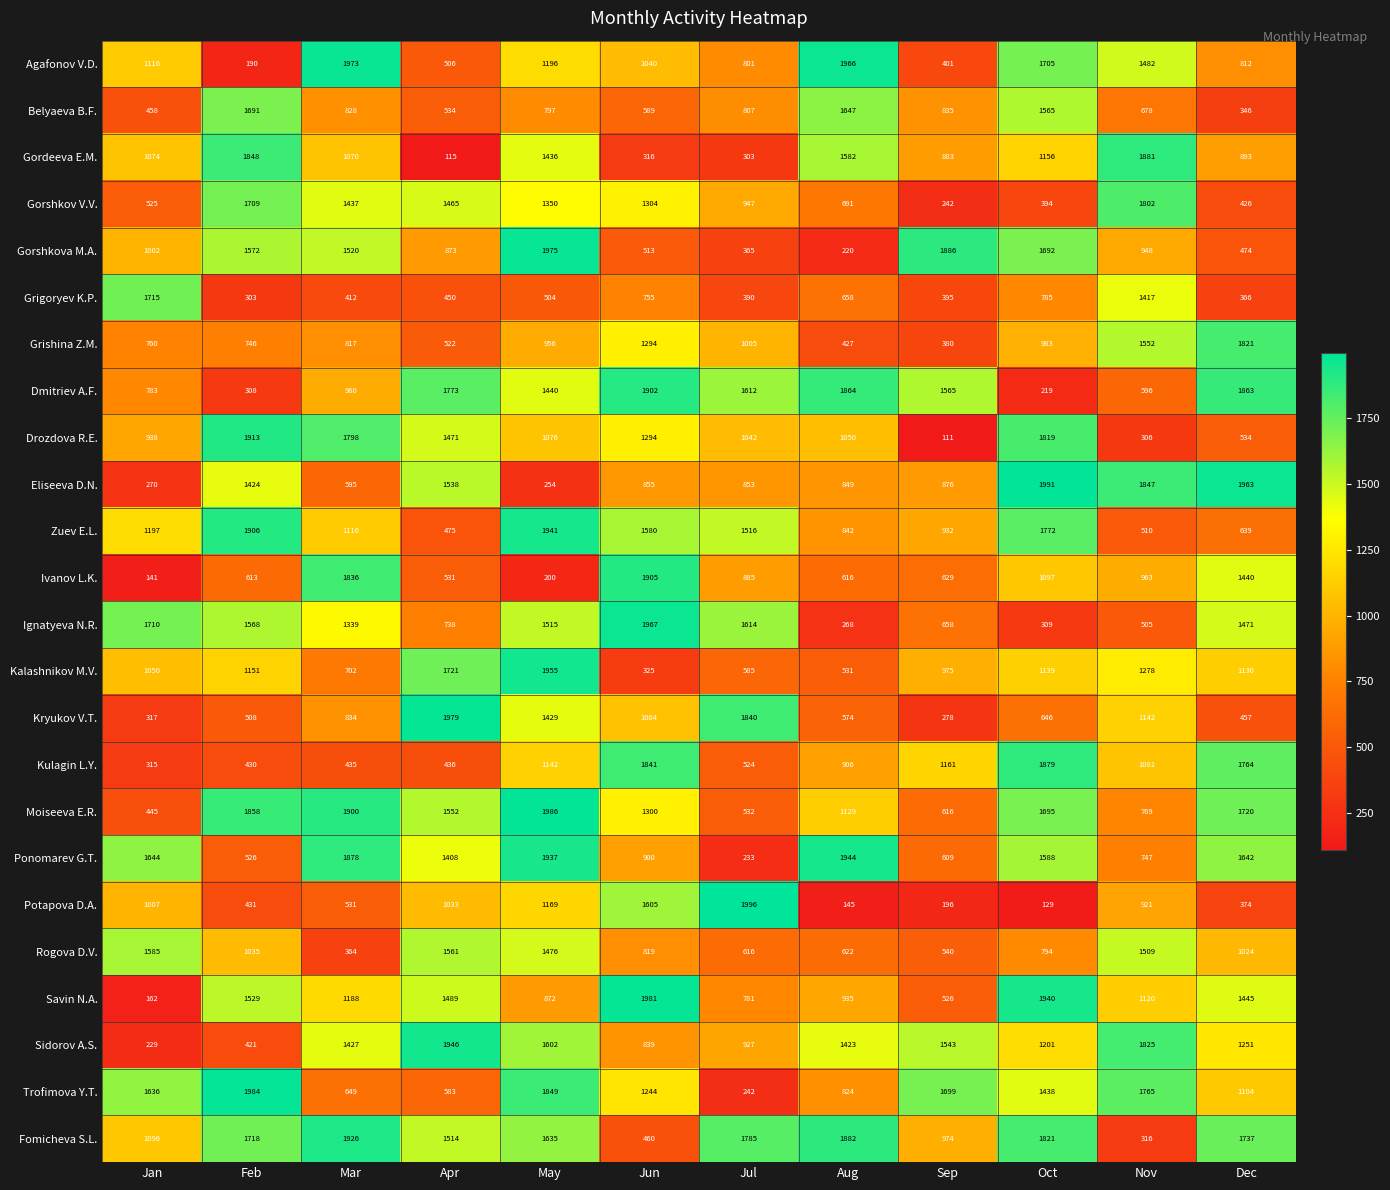

Which category has the highest value across all series?

Jul